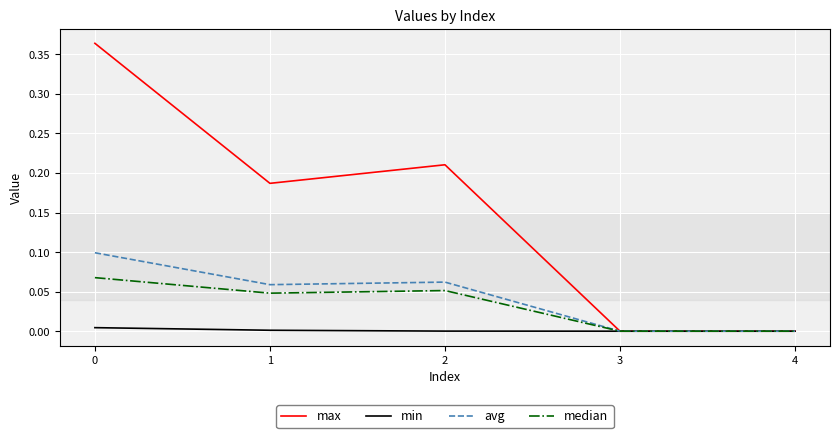

List the series in order of their peak value, highest first.

max, avg, median, min